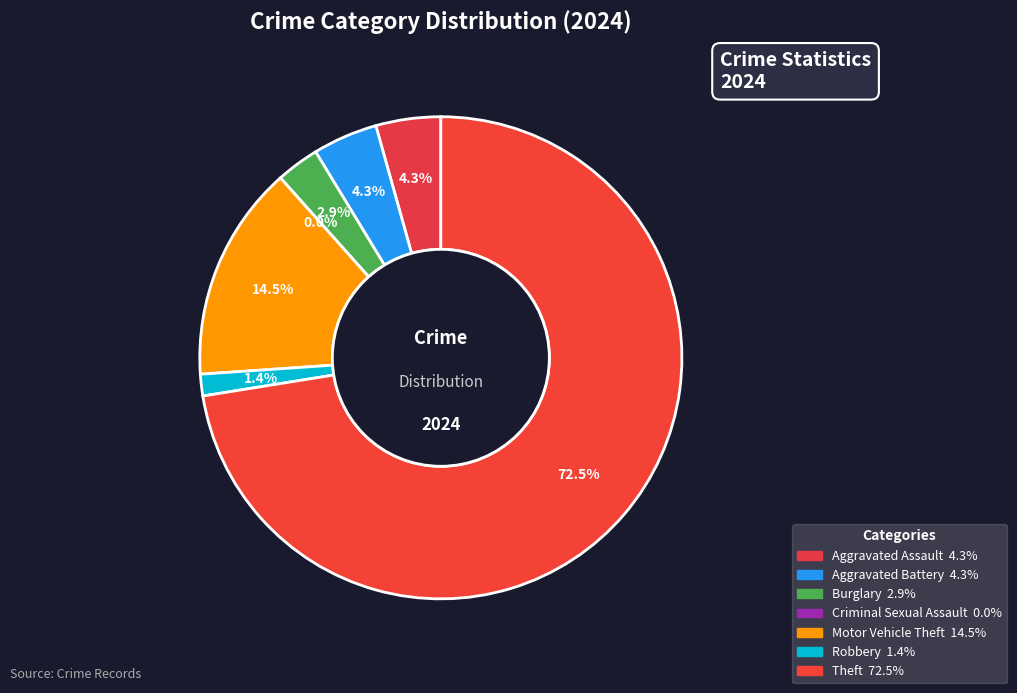

True or false: Aggravated Battery accounts for 1% of the total.

False